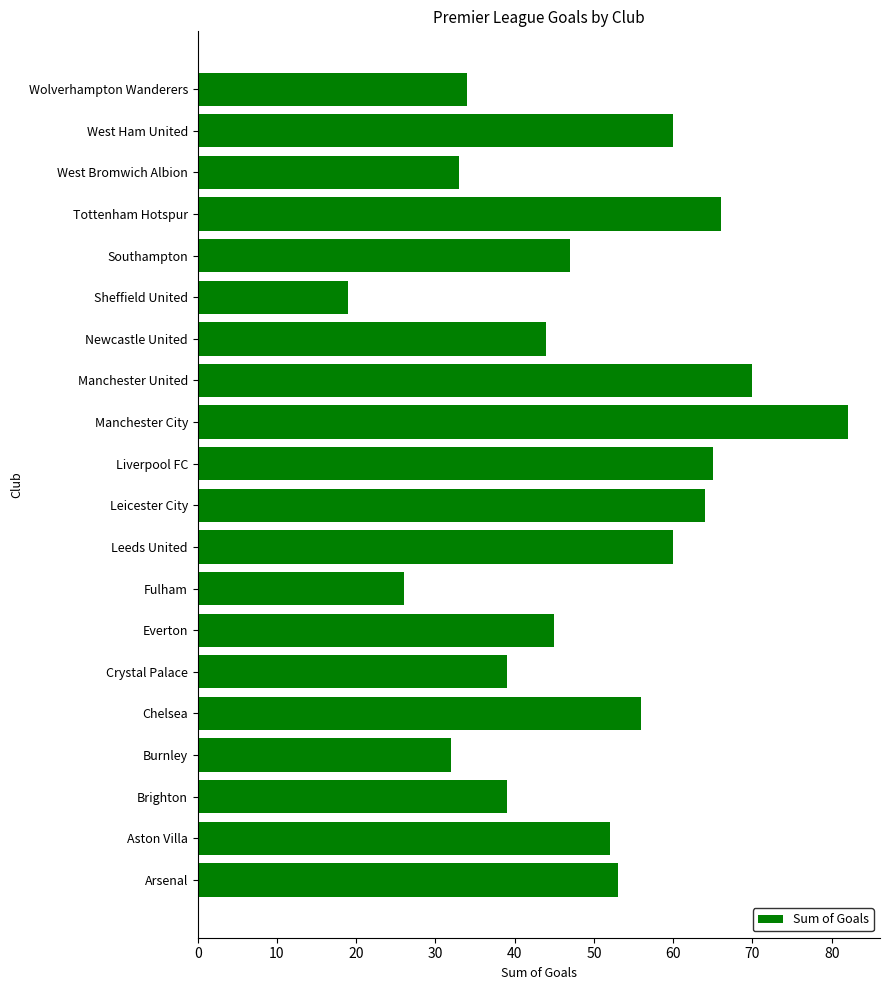

How many data points does each series have?

20